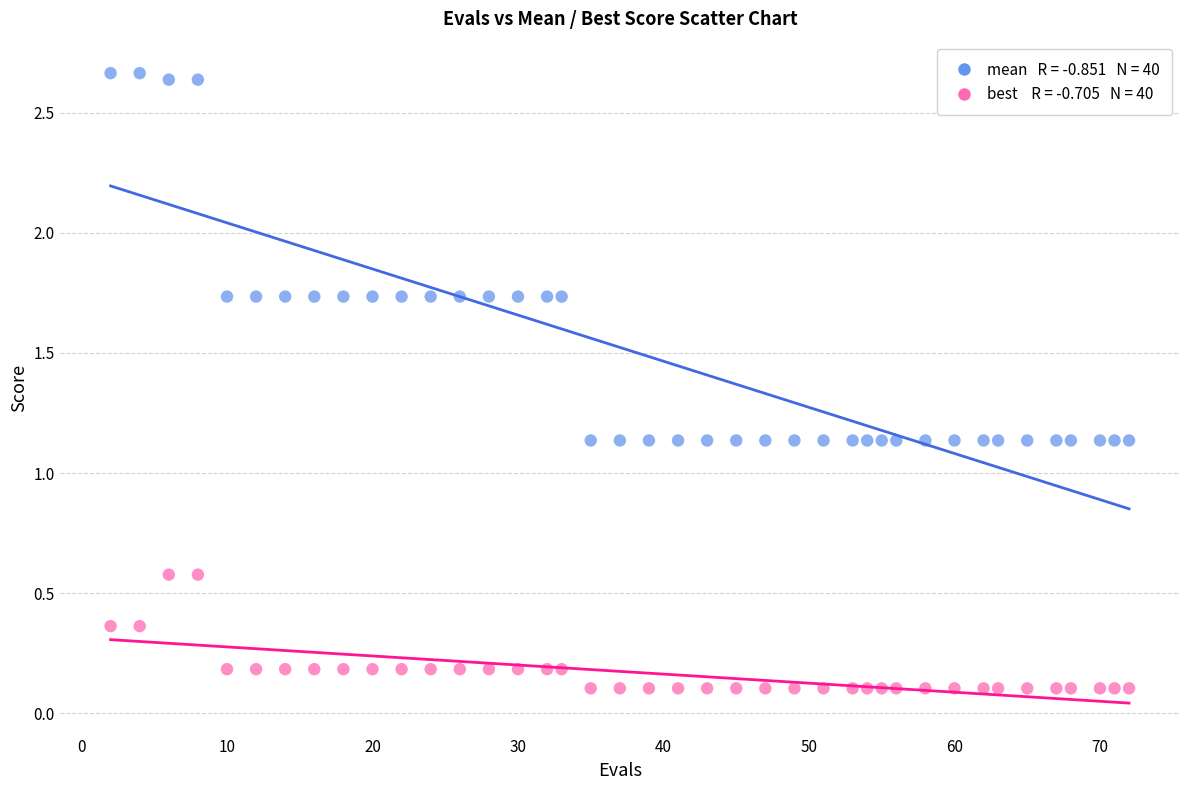

How many data points are displayed?

80